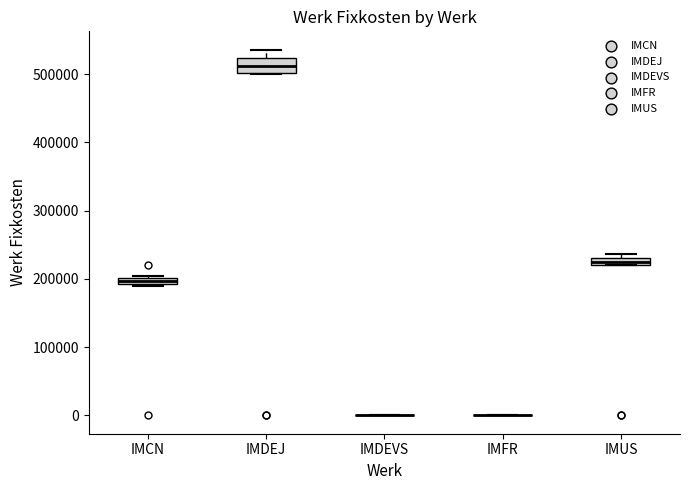

Where does the upper whisker of the box for IMDEJ end on the y-axis? The values are not printed on the chart, so give them approximately, as read against the axis.

540000